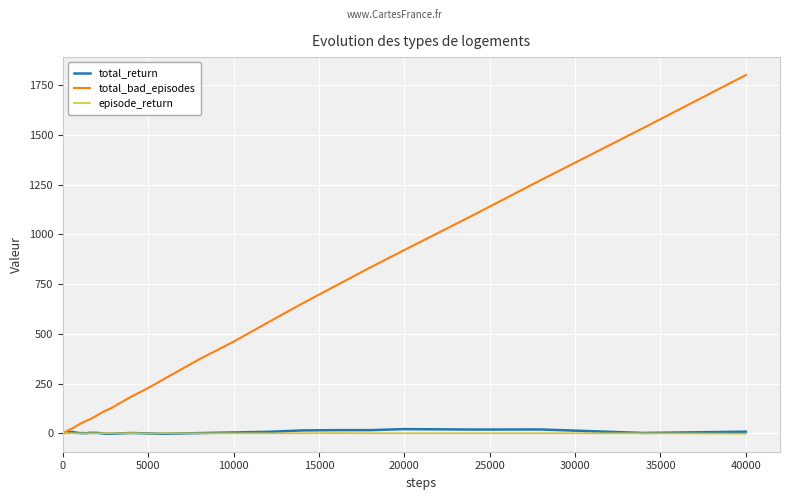

What is the sum of all total_return values?

188.2